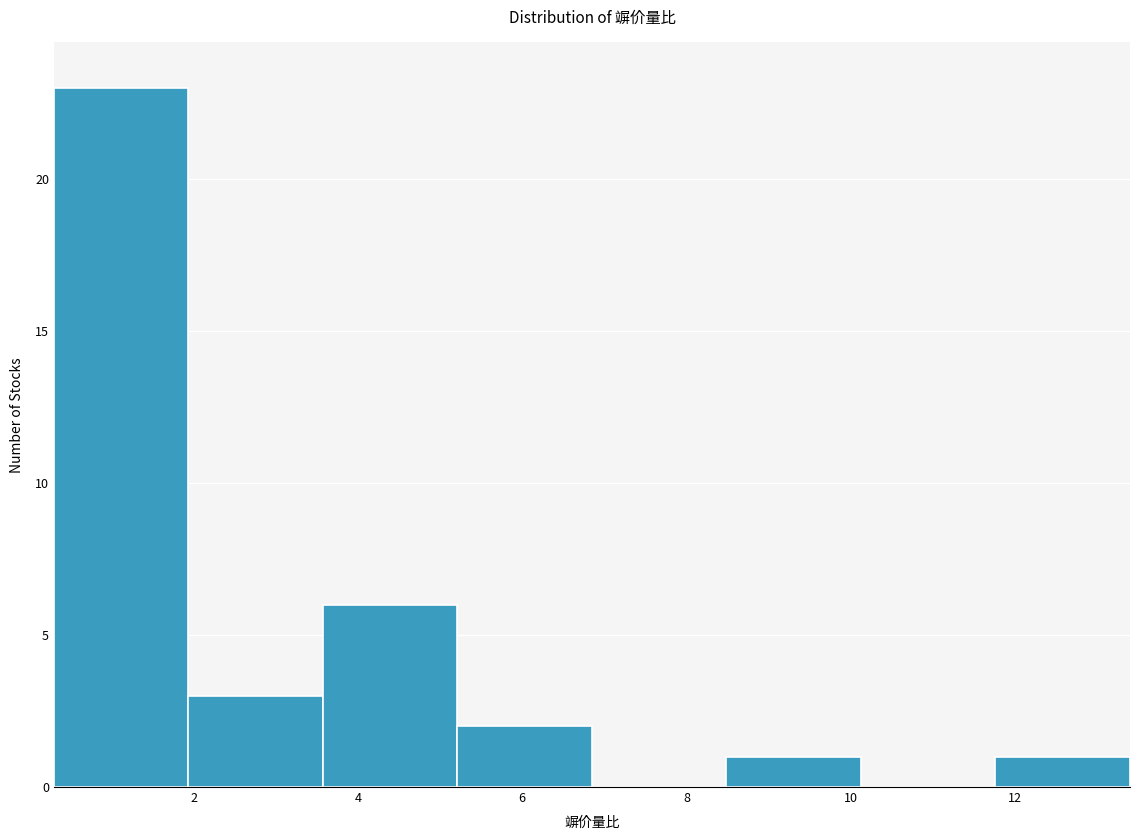

Reading left to right, list every bar in this chart as the range it spans on the x-axis followed by its height. Neither the bar edges nor the heights are printed on the chart, so give them approximately, as read against the axes.

0.4 to 2.0: 23
2.0 to 3.6: 3
3.6 to 5.2: 6
5.2 to 6.8: 2
6.8 to 8.4: 0
8.4 to 10.2: 1
10.2 to 11.8: 0
11.8 to 13.4: 1